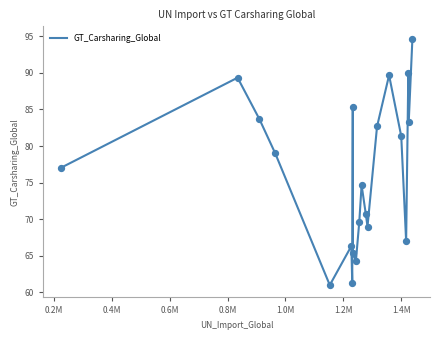

What is the maximum value shown in the chart?

94.7